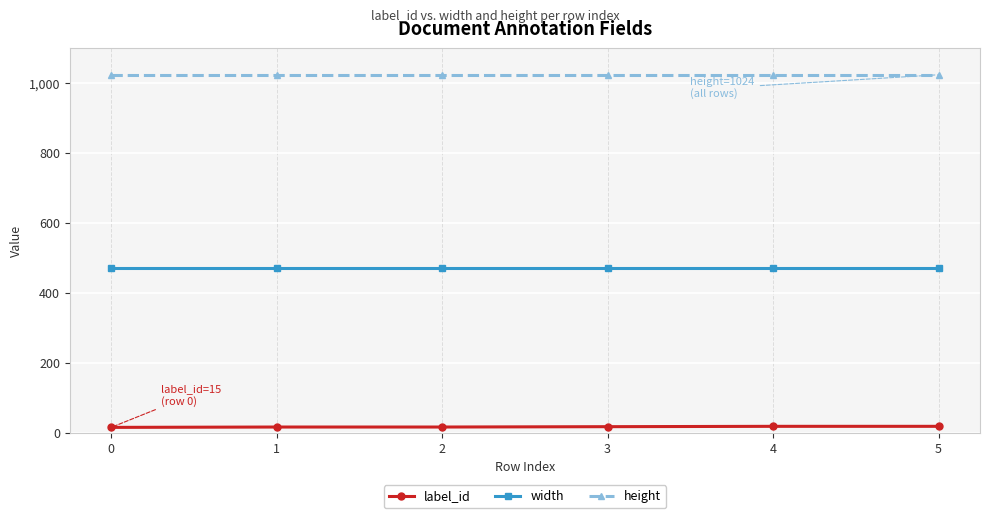

How many distinct data groups are displayed?

3